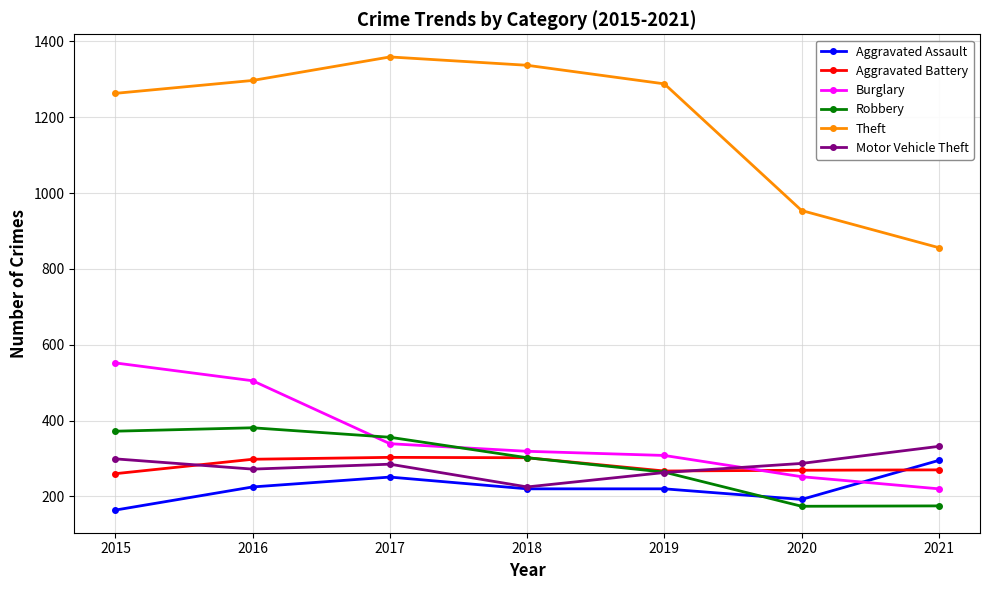

At which category does Motor Vehicle Theft reach its first local peak?

2017